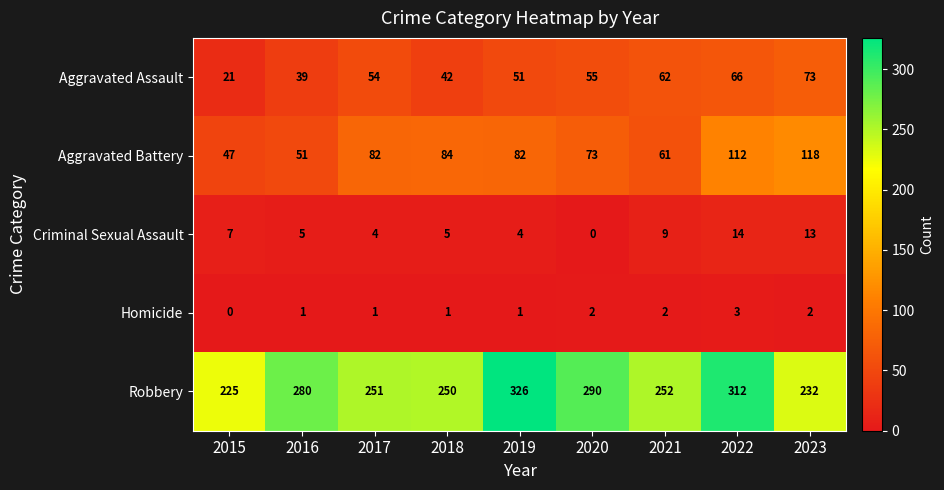

Which series has the largest range (max minus min)?

Robbery